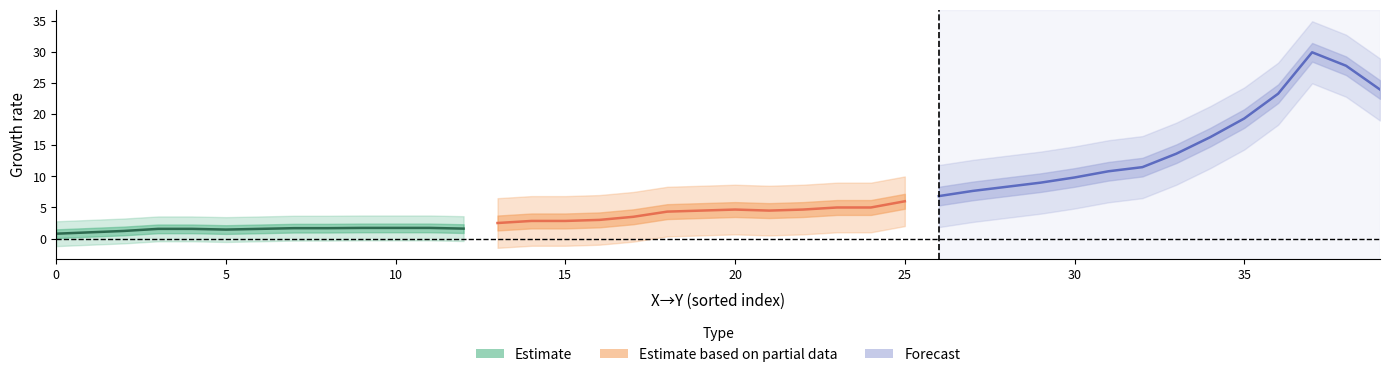

What is the average value of the X->Y series?

8.7